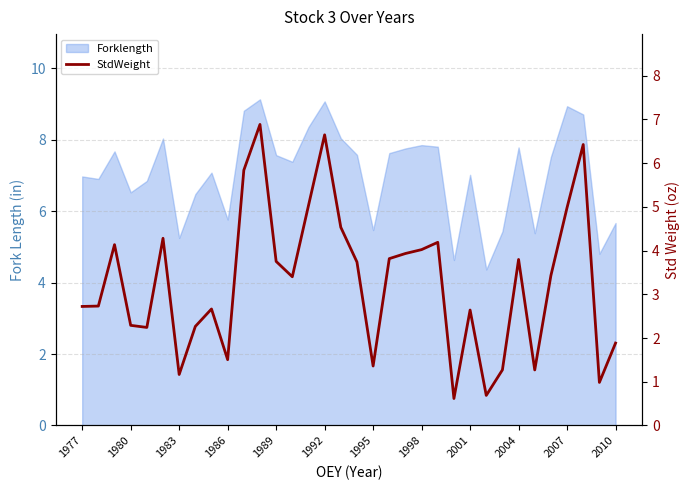

Is it true that the value at 2010 is 2.8?

False